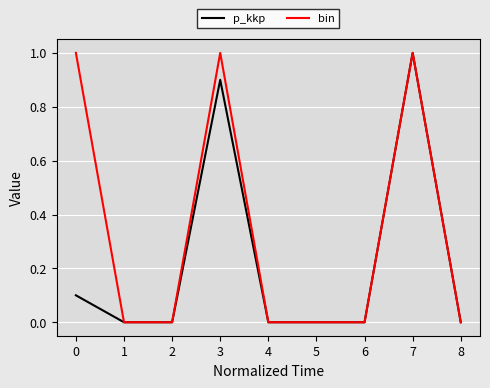

Rank the series by their average value, from highest to lowest.

bin, p_kkp